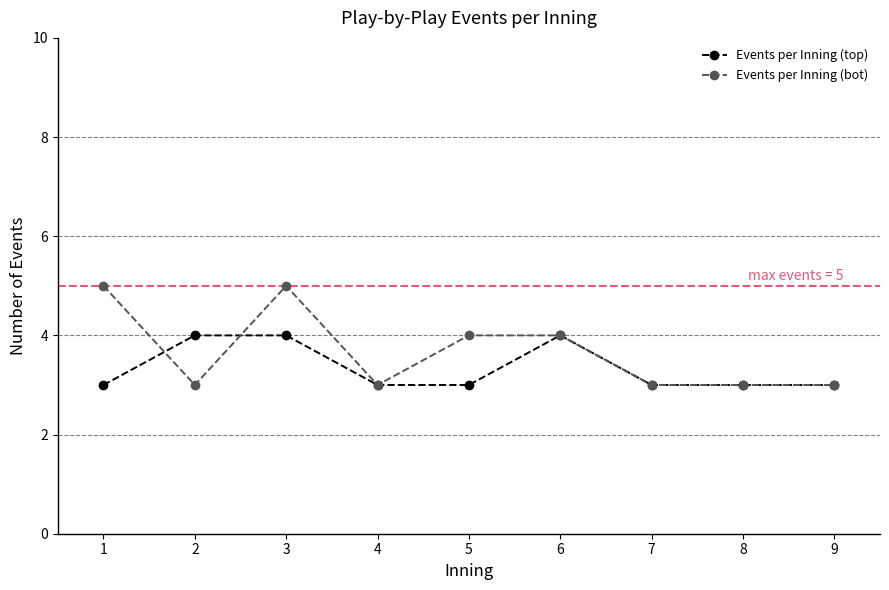

What value does the Events per Inning (top) series have at 9?

3